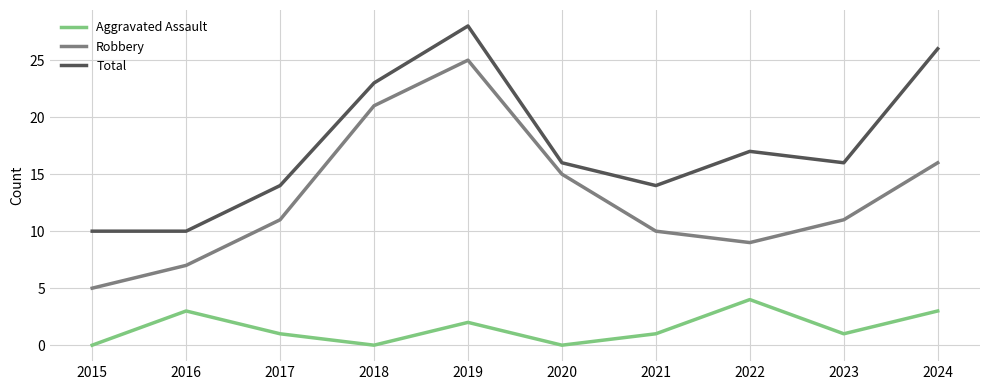

Which series has the largest range (max minus min)?

Robbery